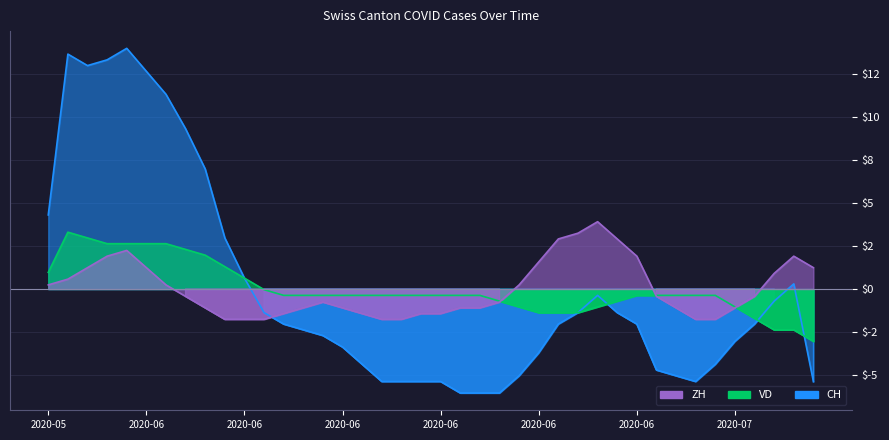

Between 2020-07-03 and 2020-07-06, which series saw the biggest shift?

CH